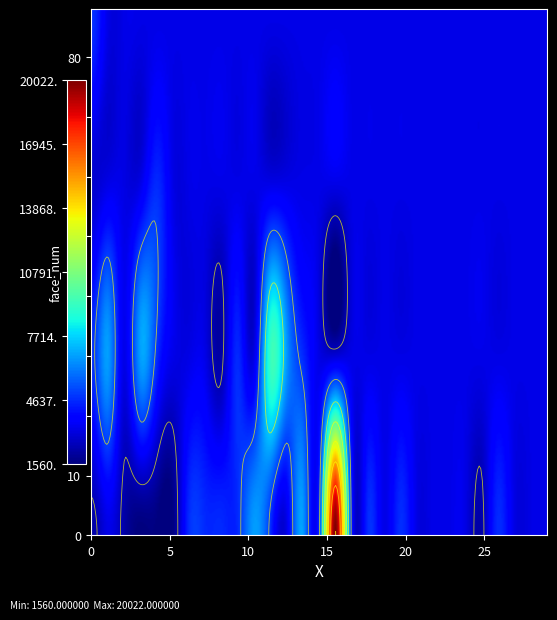

At which category does the chart reach its minimum across all series?

3